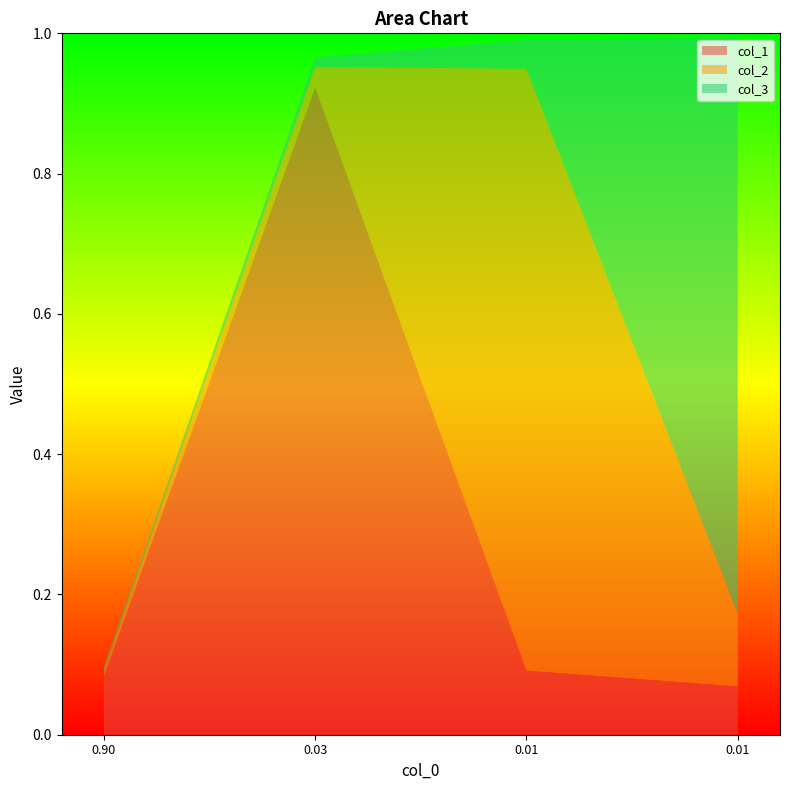

What are all the series names shown in the legend?

col_1, col_2, col_3